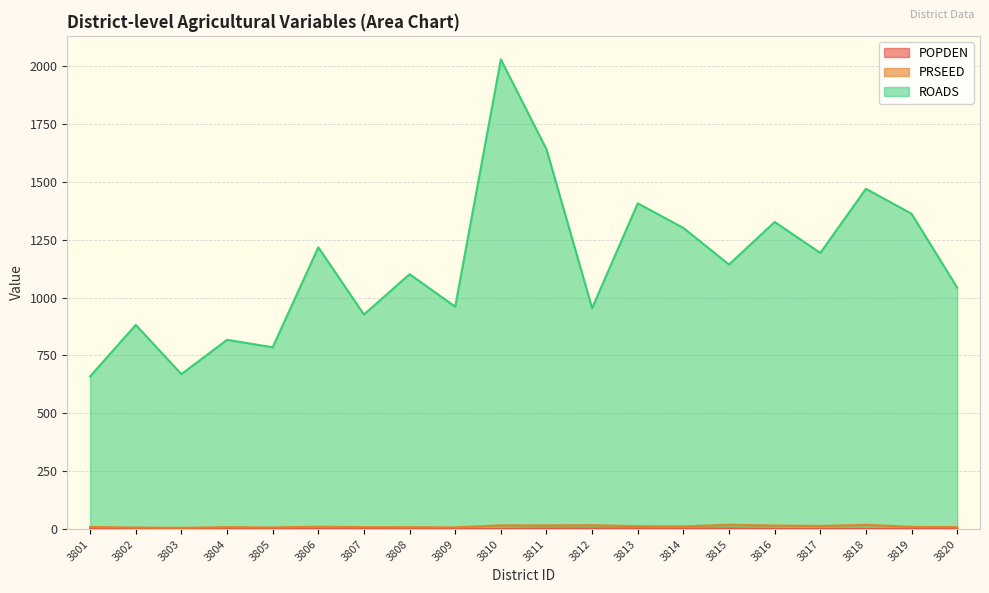

How many lines are shown in the chart?

3